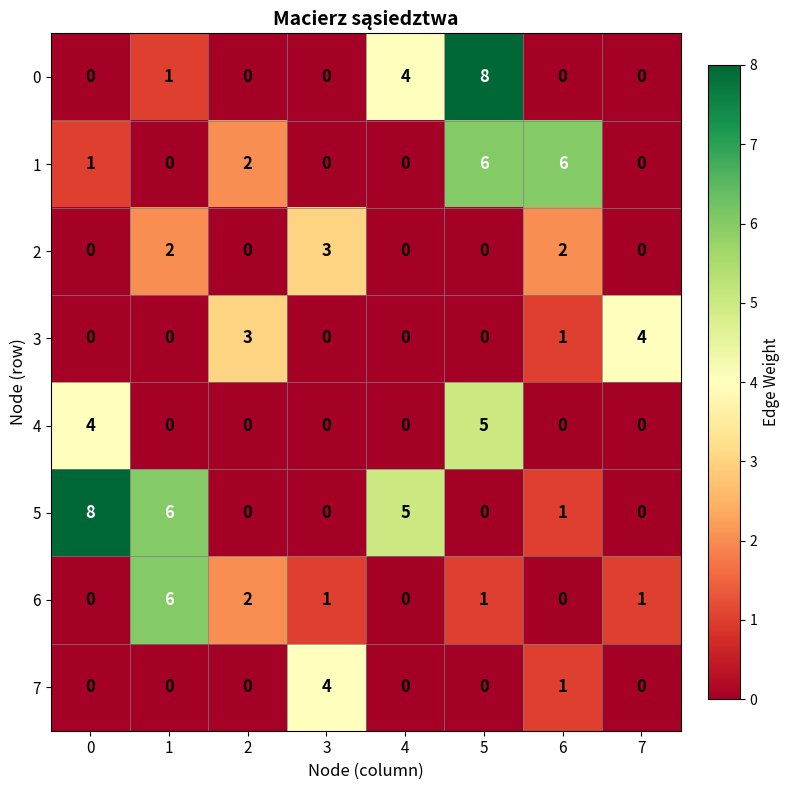

What is the sum of all 3 values?

8